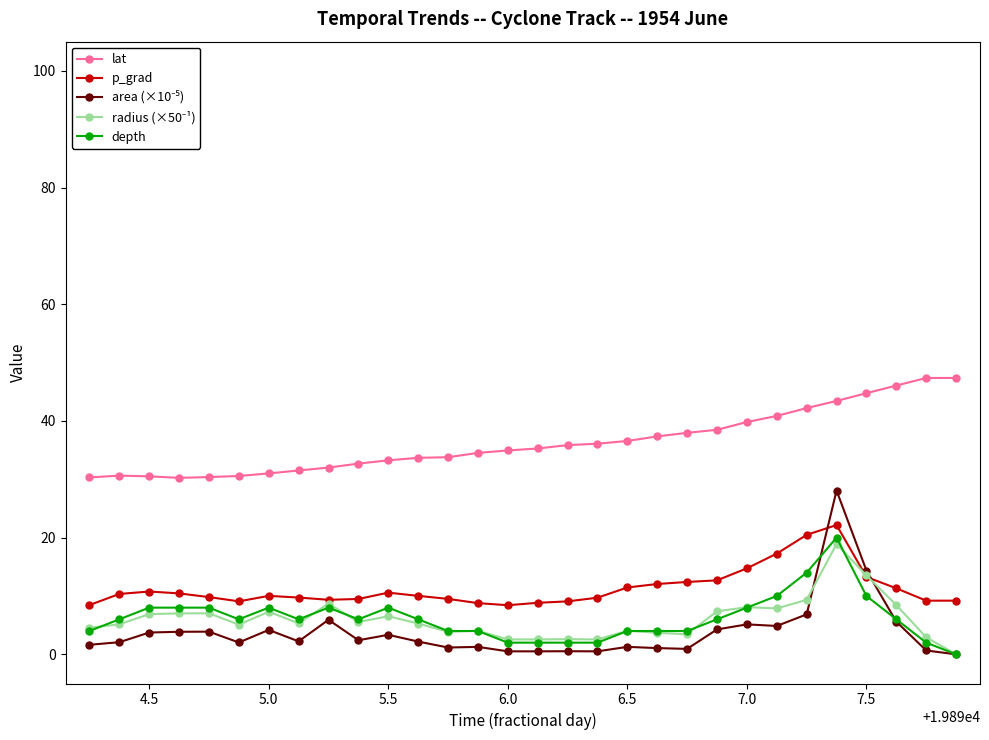

Which series has the largest total across all categories?

lat